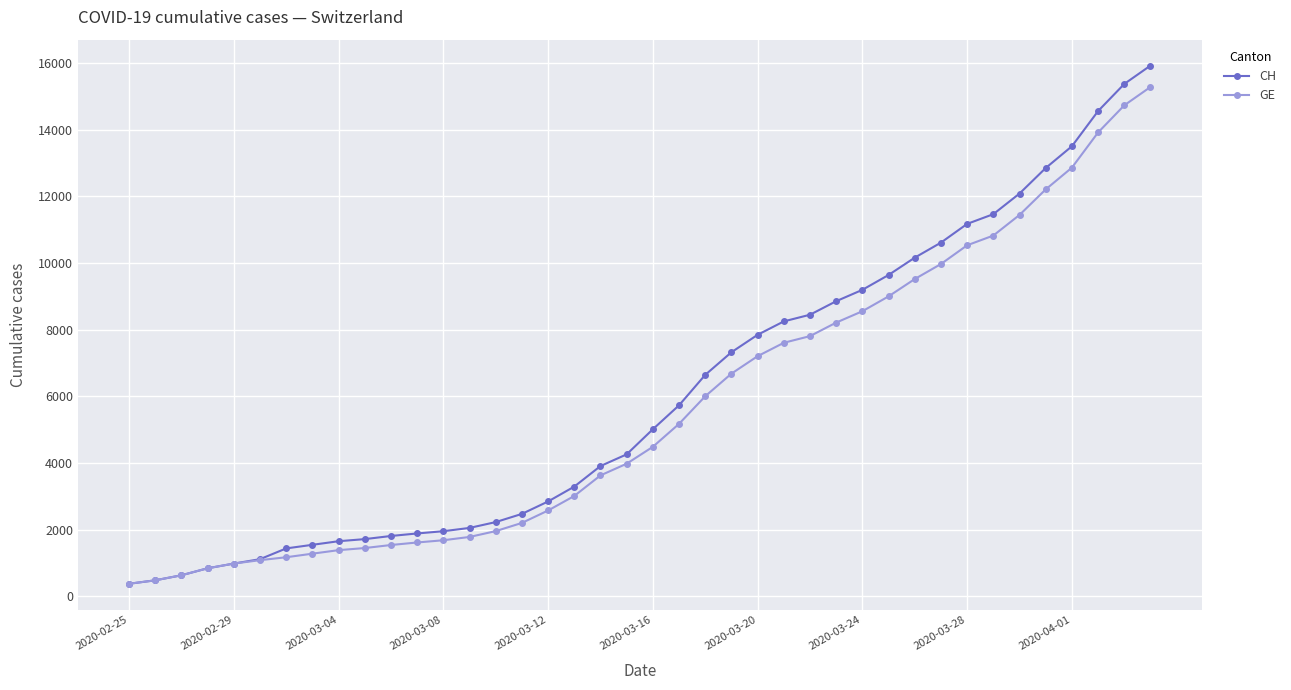

How many values in the GE series are below 4485?

20